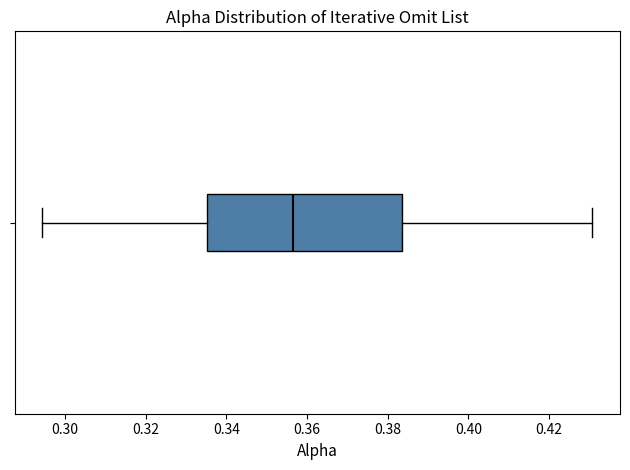

Where does the left whisker of the box end on the x-axis? The values are not printed on the chart, so give them approximately, as read against the axis.

0.294